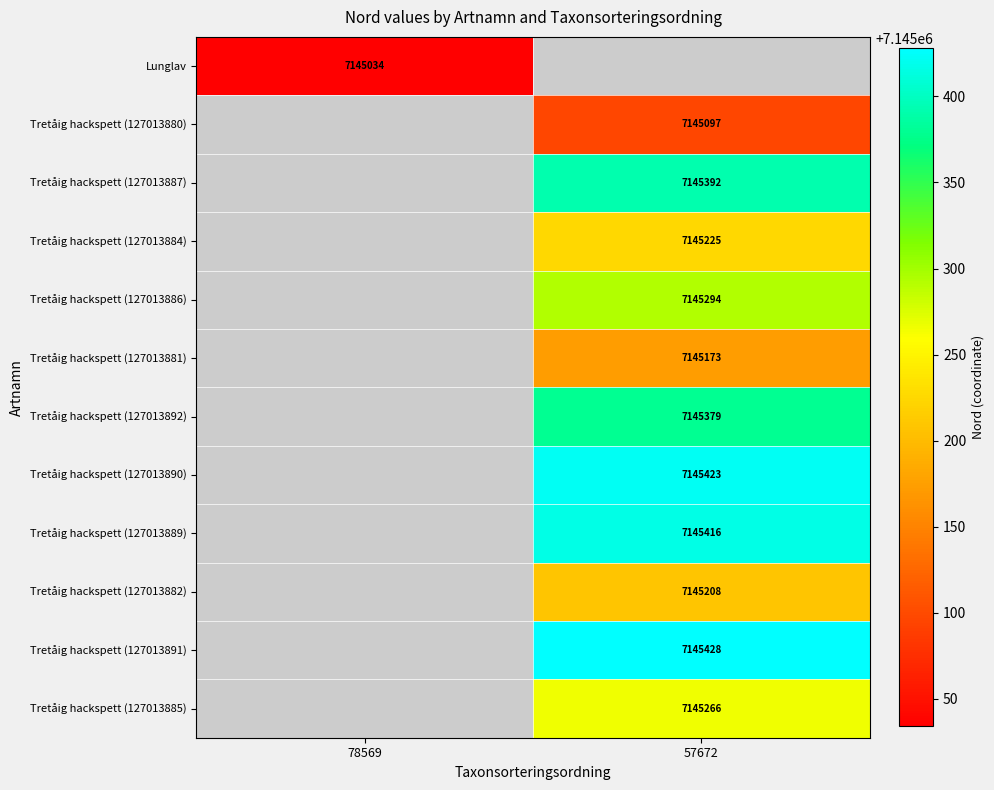

Is the value of Tretåig hackspett (127013890) at 57672 greater than the value of Tretåig hackspett (127013887) at 57672?

Yes